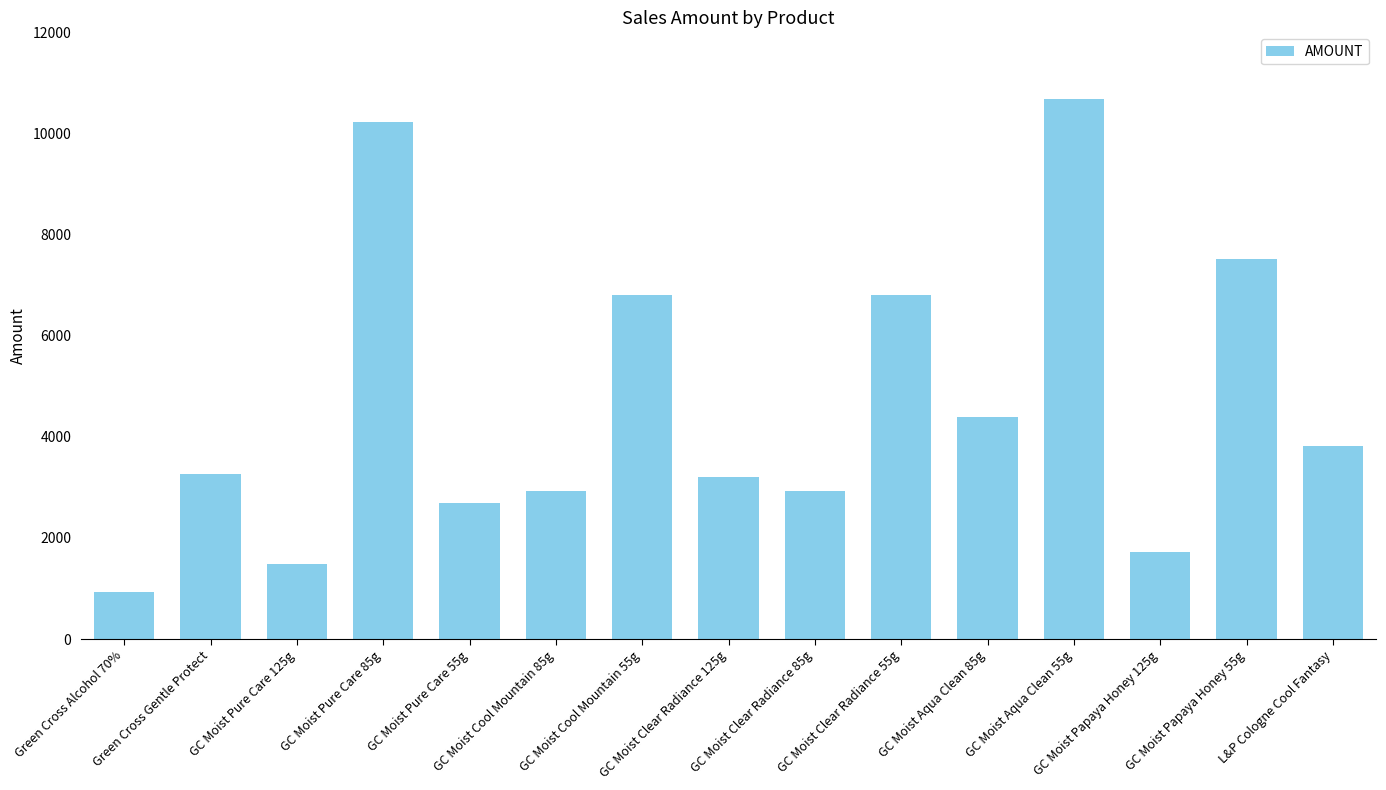

Which category has the highest value across all series?

GC Moist Aqua Clean 55g